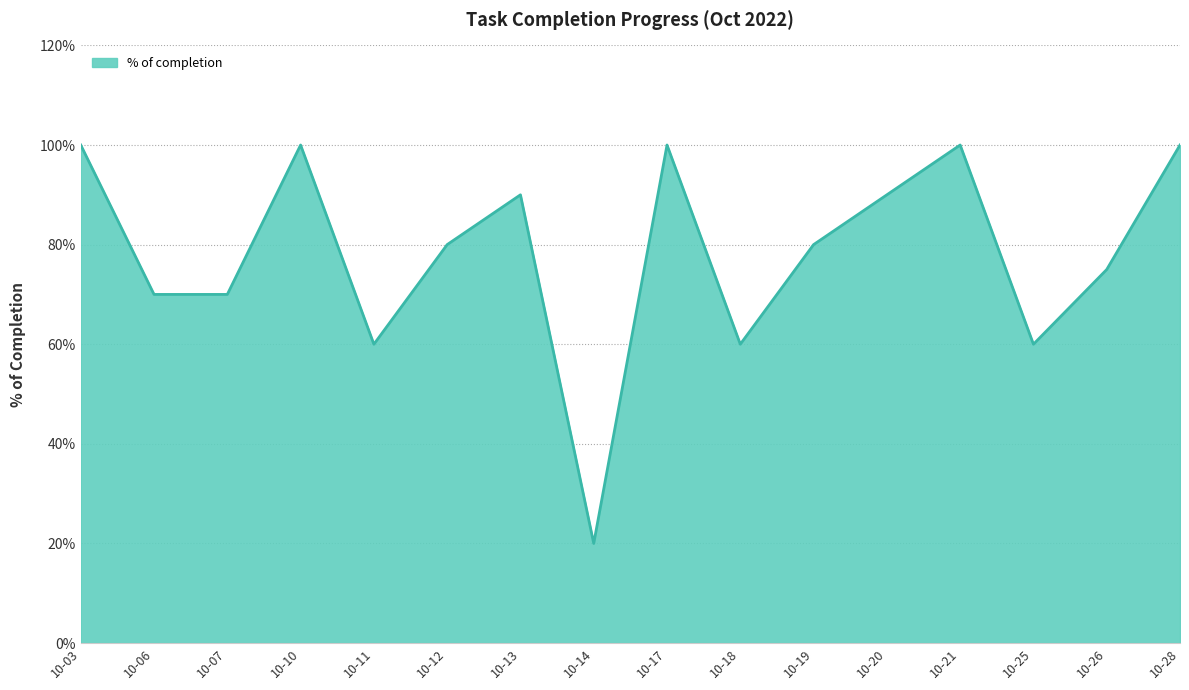

What is the average value?

0.8